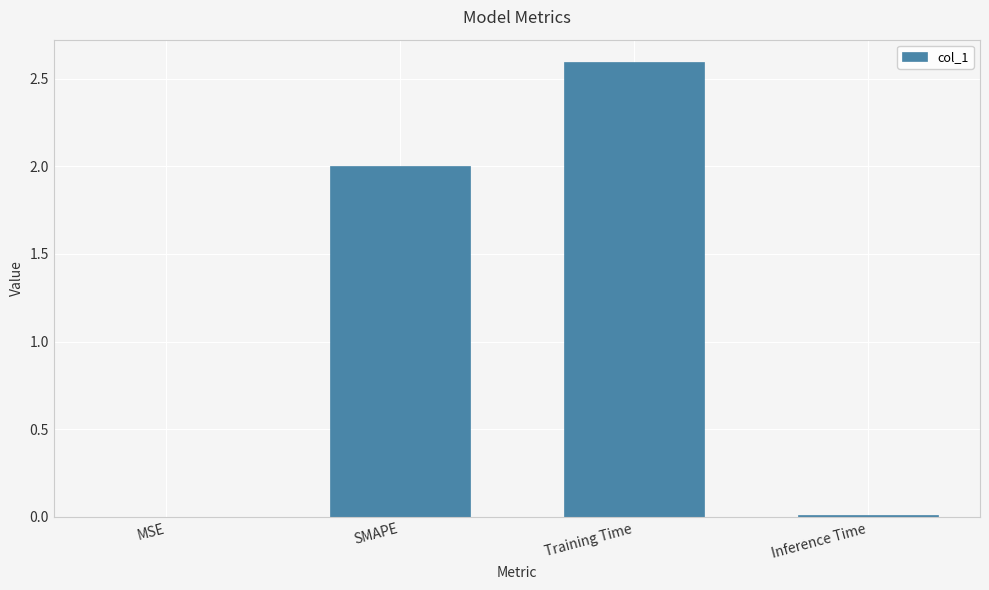

Between Inference Time and SMAPE, which is larger?

SMAPE